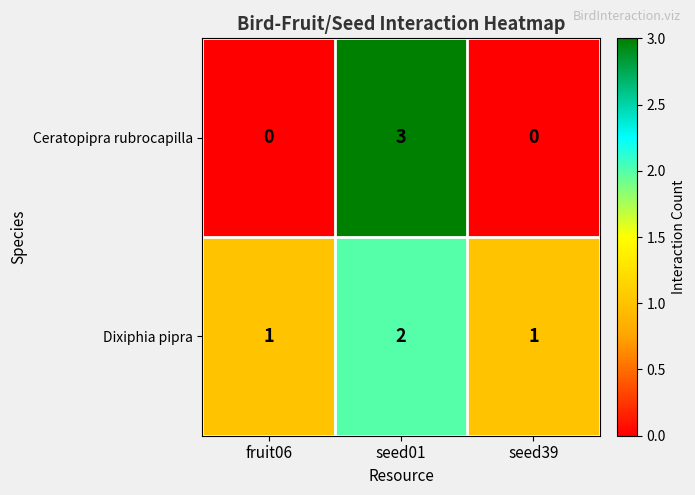

What is the maximum value for Ceratopipra rubrocapilla?

3